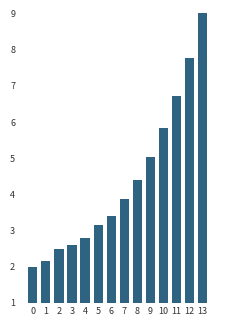

Rank the categories by value from lowest to highest.

0, 1, 2, 3, 4, 5, 6, 7, 8, 9, 10, 11, 12, 13